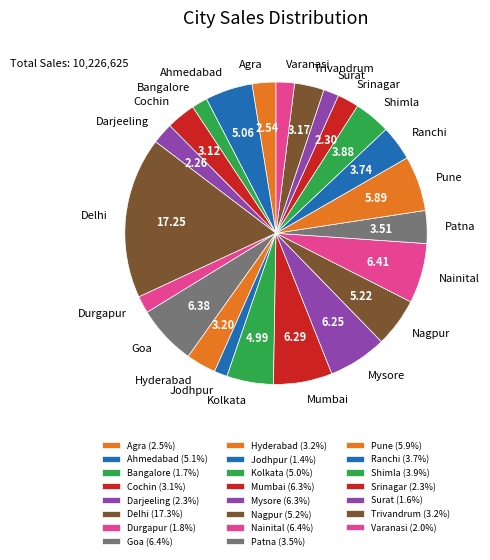

True or false: Goa accounts for 16% of the total.

False